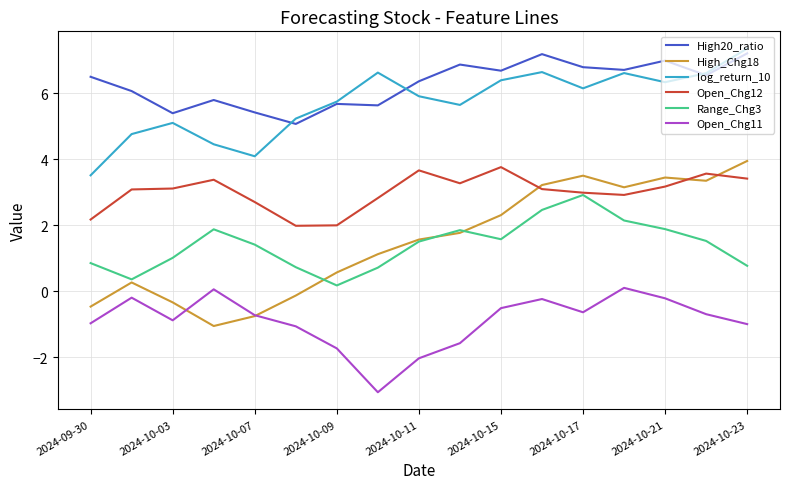

True or false: High_Chg18 and High20_ratio intersect in this chart.

False